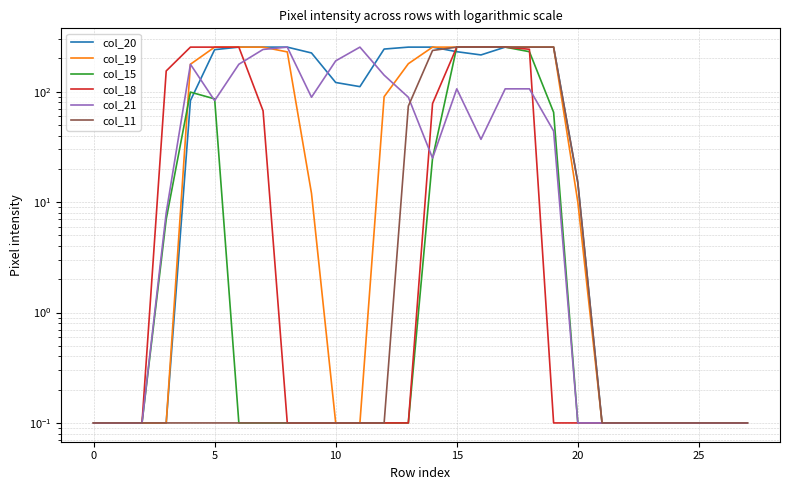

Is it true that col_21 equals 0.1 at 0?

True